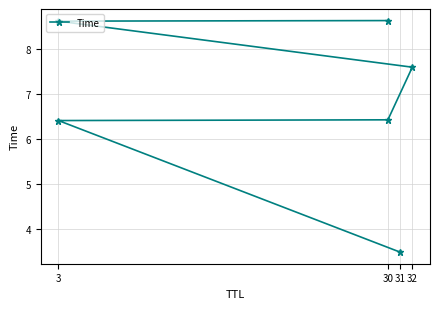

What is the difference between the maximum and minimum values?

5.1